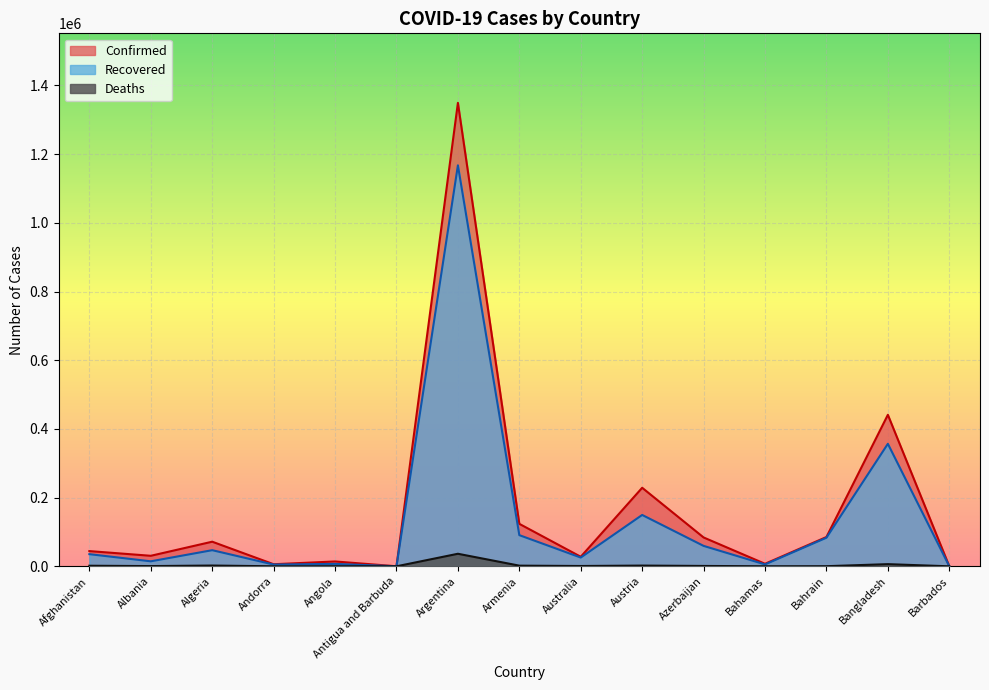

Reading left to right, list all the values displayed in this chart.

Confirmed: 44315	30623	71652	6066	14134	139	1349434	123646	27792	228683	83994	7348	85317	441159	253
Recovered: 35370	14565	46962	5127	7062	127	1167514	90754	25511	149541	59465	5516	83244	356722	241
Deaths: 1653	657	2224	76	333	4	36532	1900	907	2116	1053	163	337	6305	7